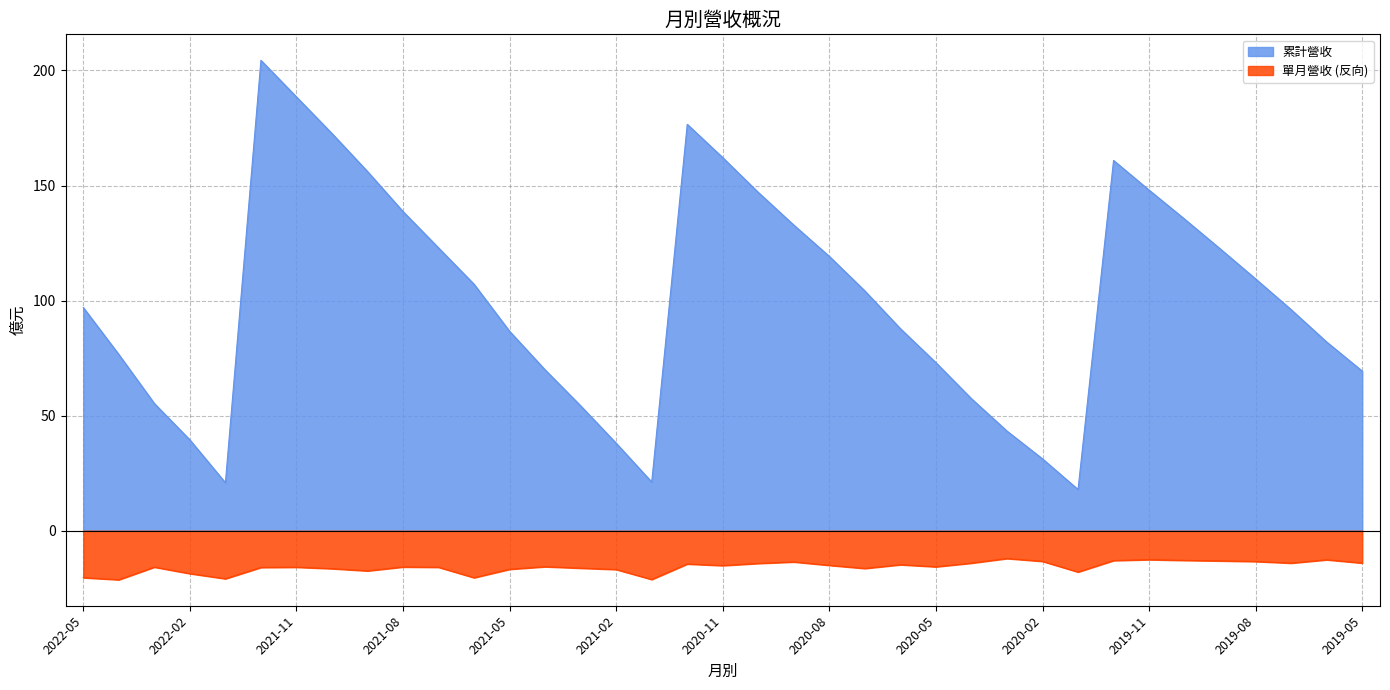

True or false: 單月營收 and 累計營收 intersect in this chart.

False